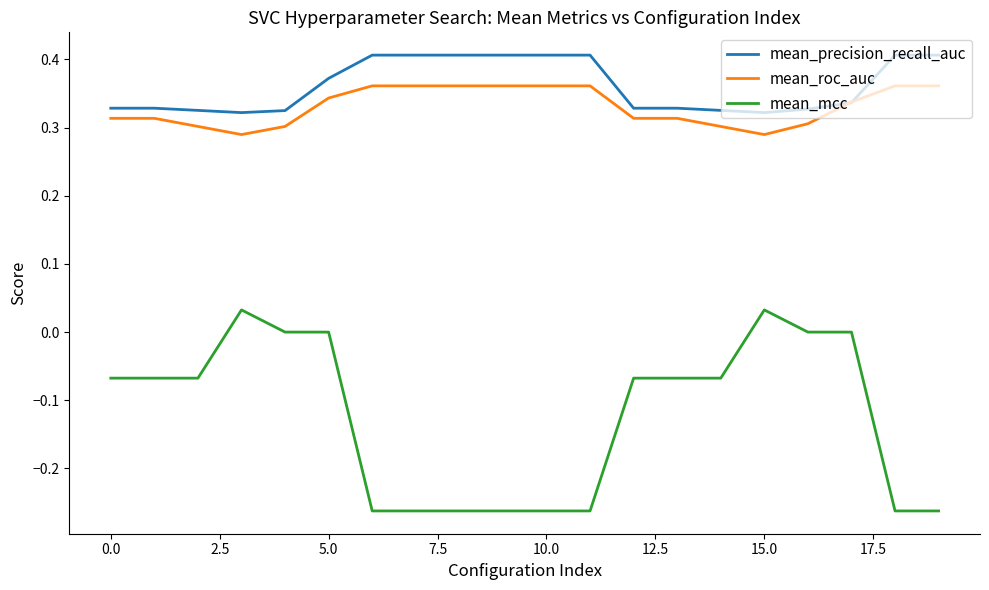

Which series has the largest range (max minus min)?

mean_mcc